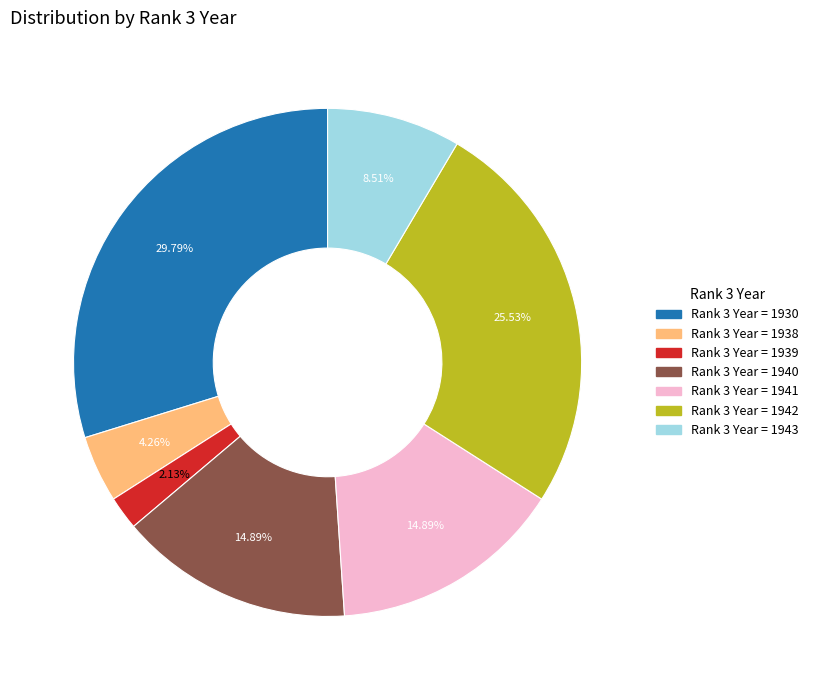

Is there a majority slice in this chart?

No